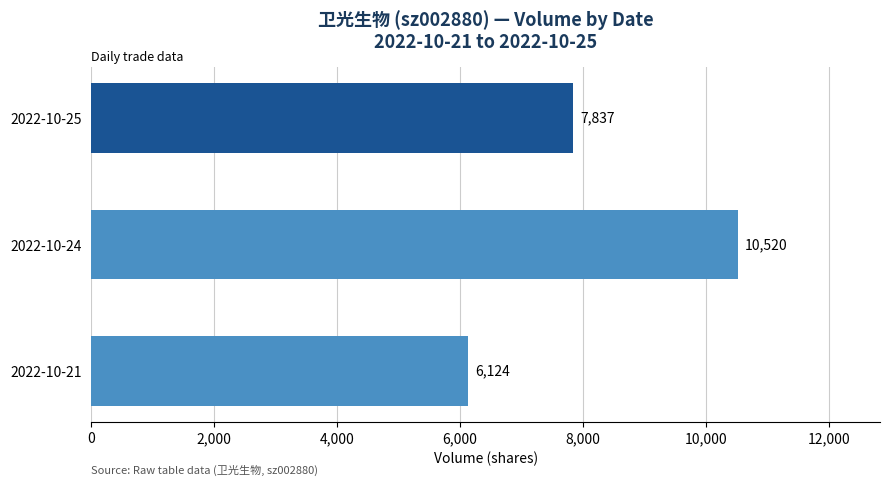

What is the value of the 1st bar from the top?

7837